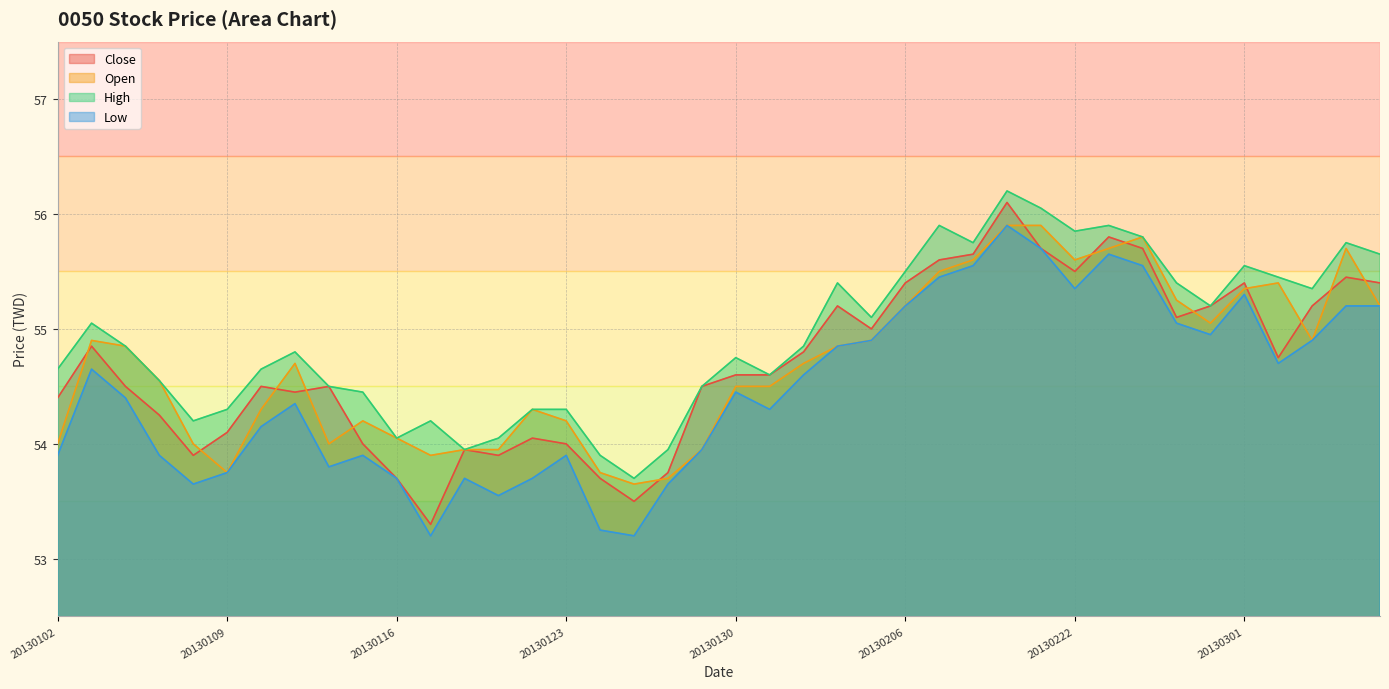

How many lines are shown in the chart?

4